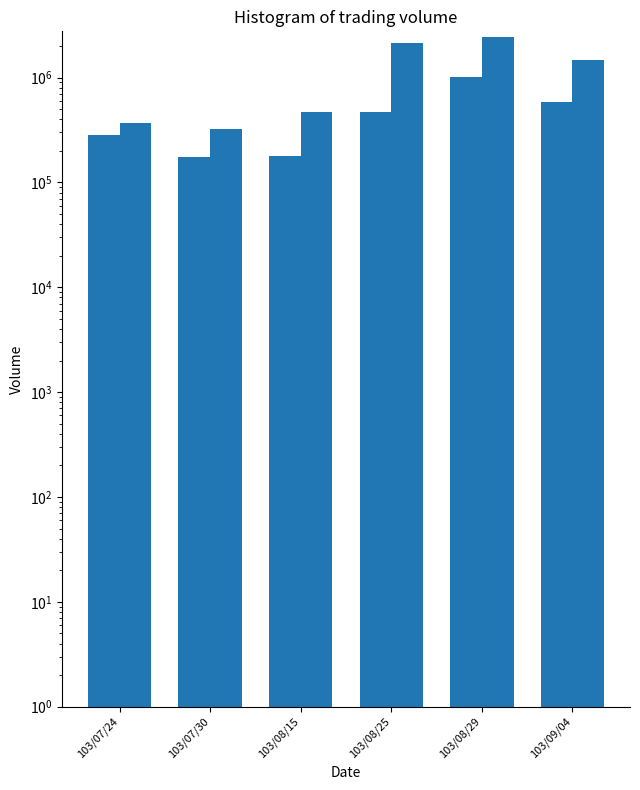

What are all the series names shown in the legend?

col_2, col_1